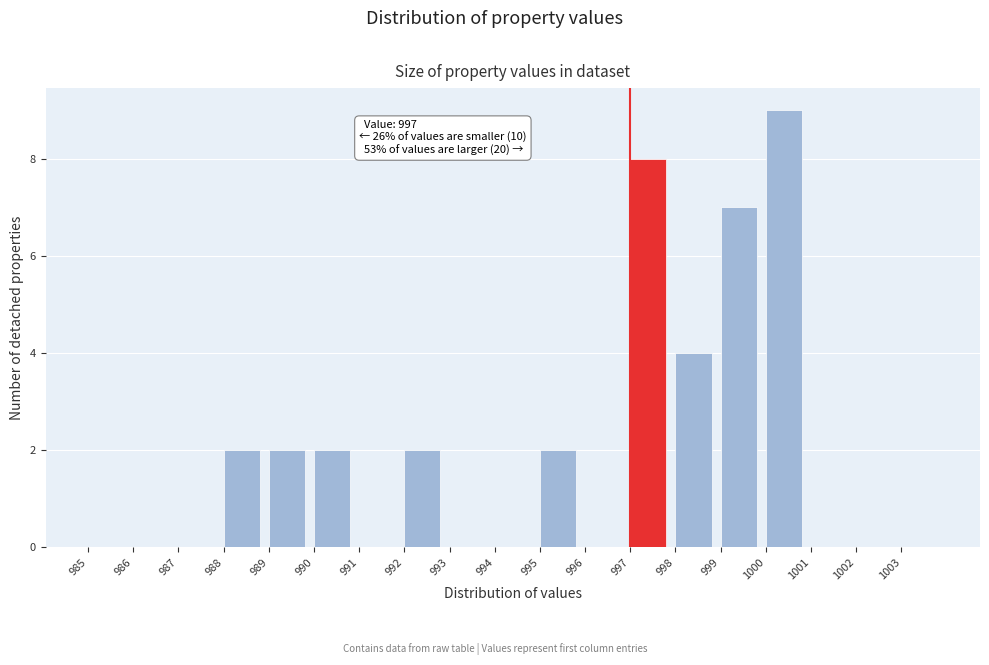

Which range on the x-axis has the tallest bar?

1000 to 1001